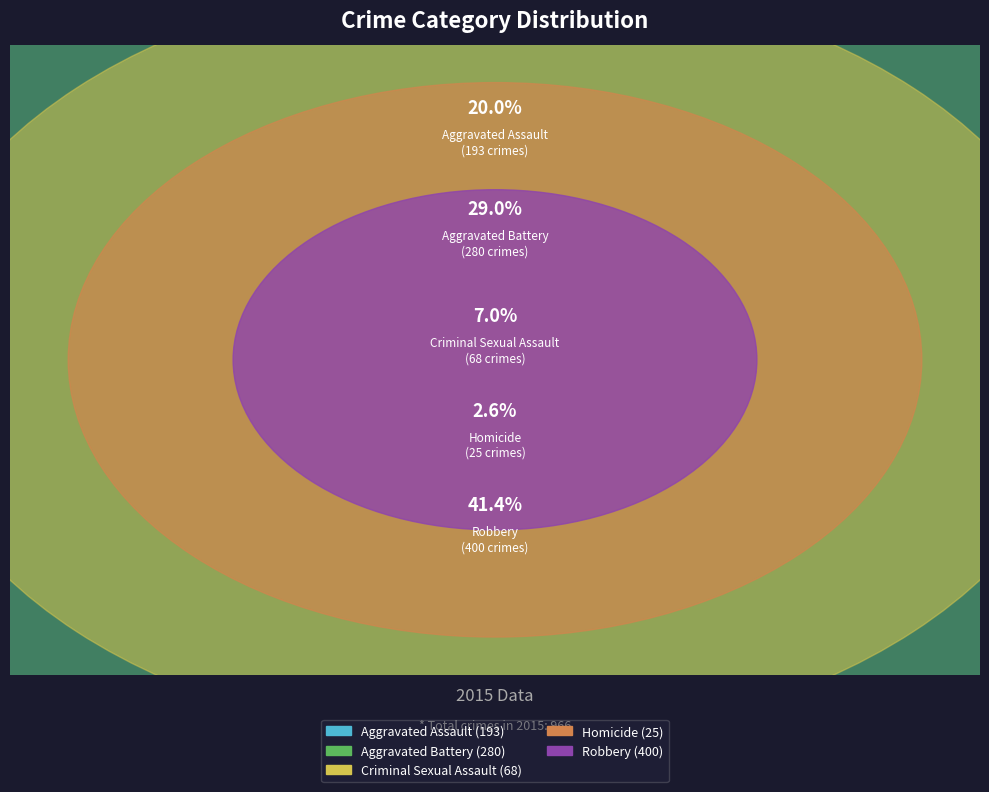

What portion of the pie excludes Criminal Sexual Assault?

93.0%